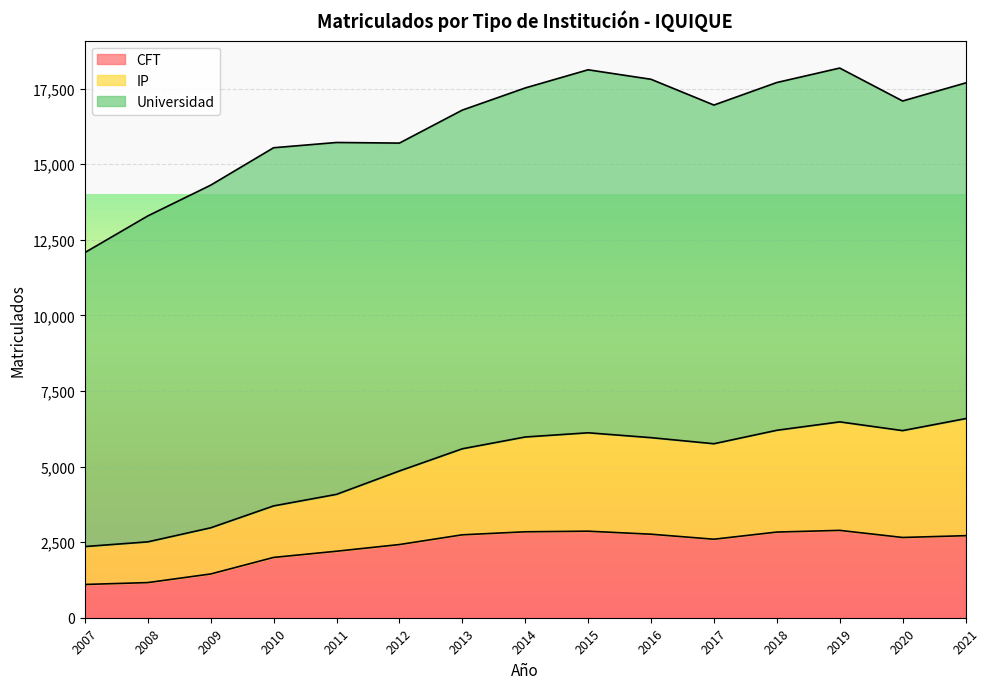

What is the difference between the maximum and minimum values in the CFT series?

1789